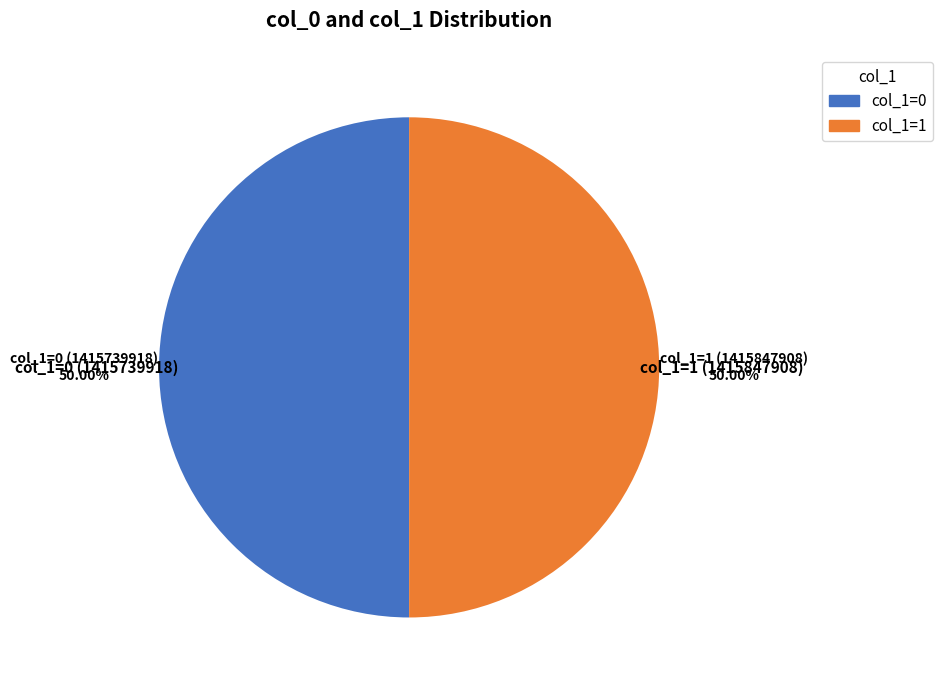

Which slice is the largest?

1415847908